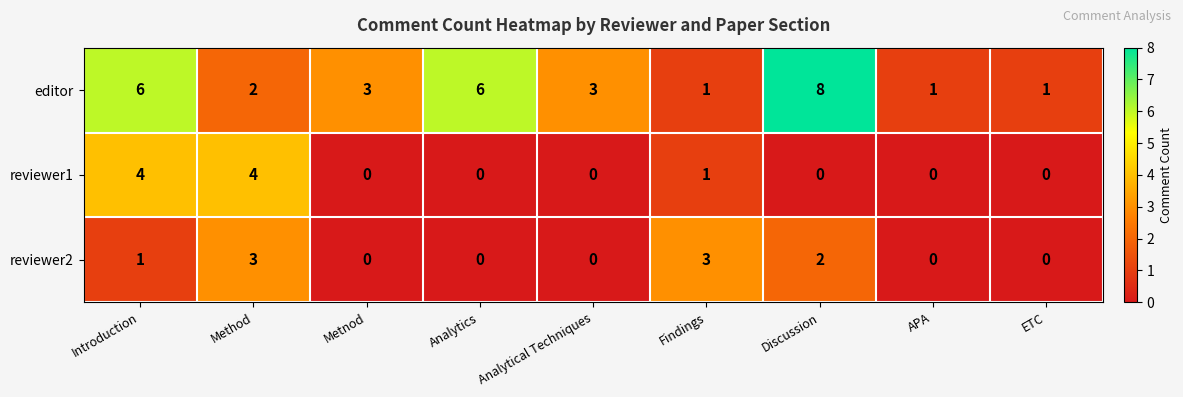

What is the sum of the reviewer1 values at Introduction and Method?

8